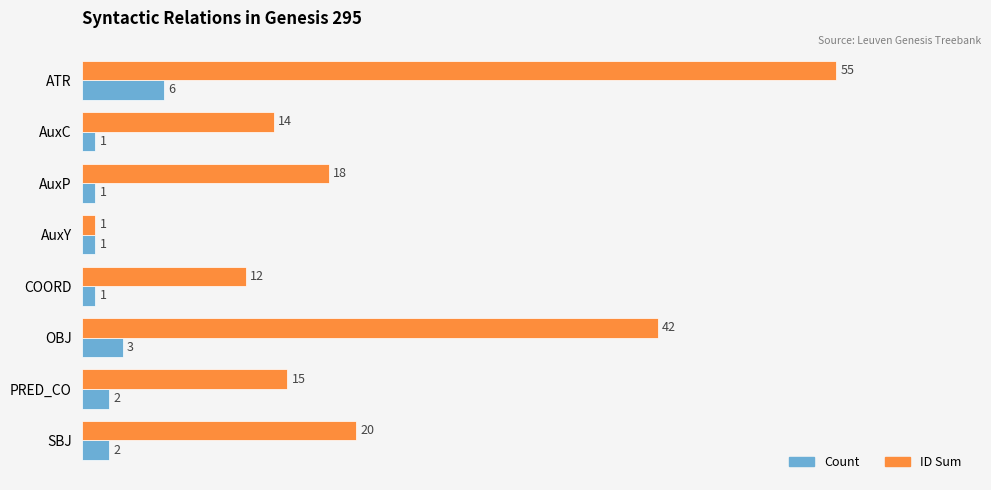

What is the difference between the second highest and minimum values in the Count series?

2